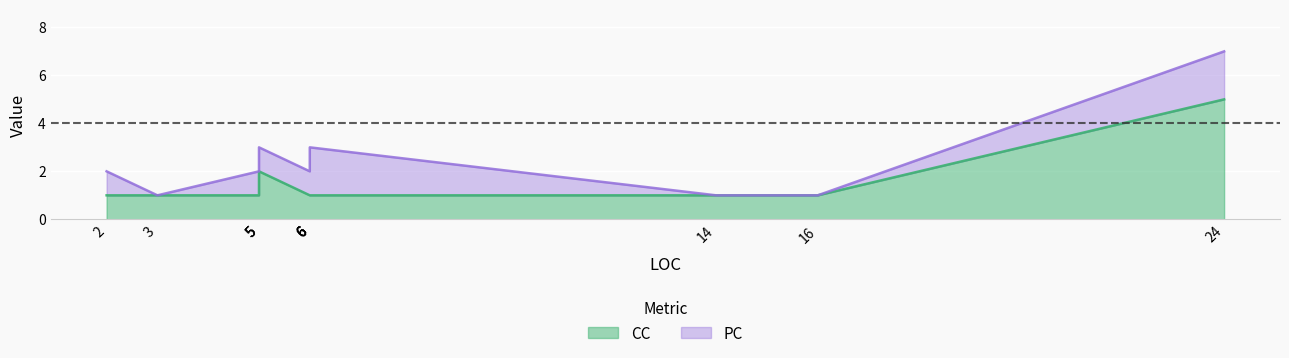

How many lines are shown in the chart?

2